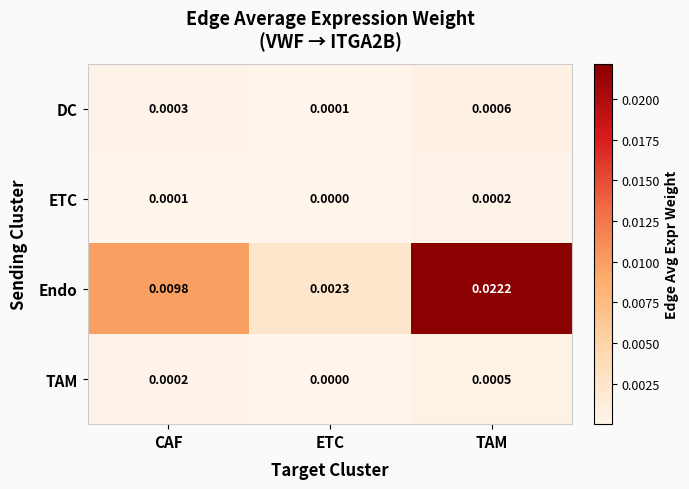

Which series has the largest range (max minus min)?

Endo